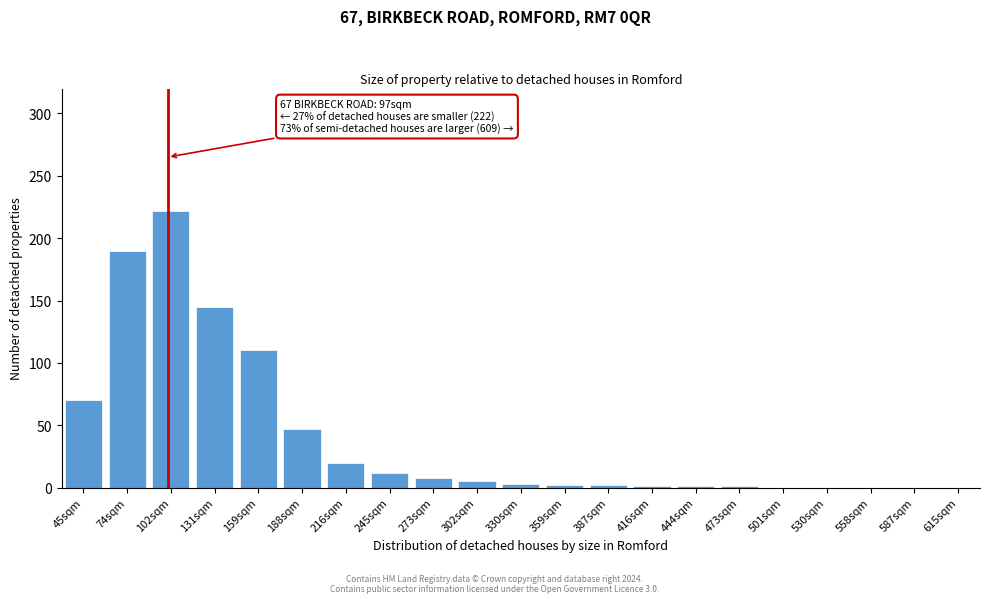

The chart shows a value of 2 at 387sqm. True or false?

True